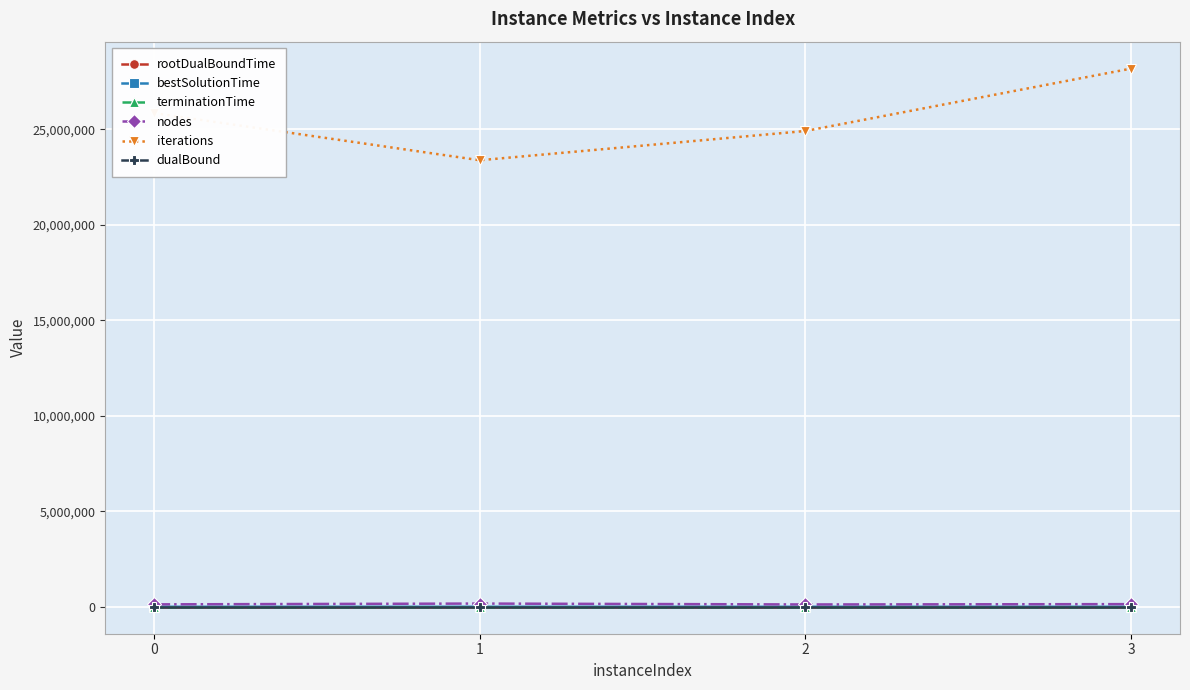

True or false: rootDualBoundTime and nodes cross at least once.

False